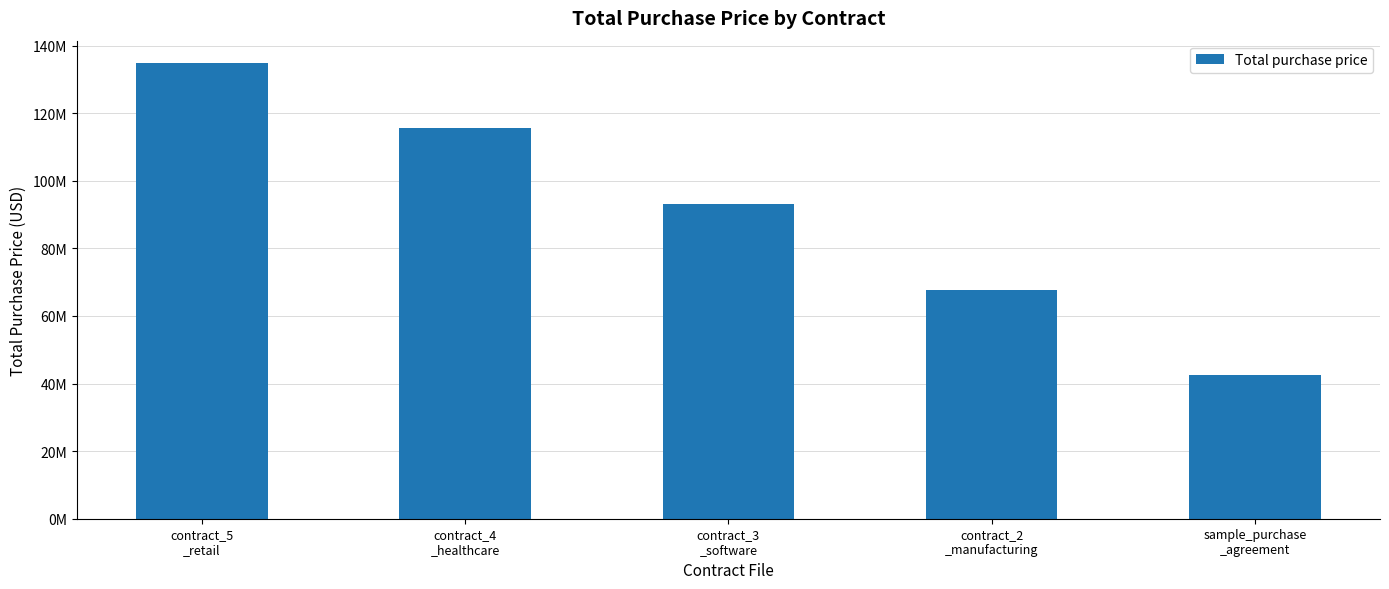

Rank the categories by value from lowest to highest.

sample_purchase
_agreement, contract_2
_manufacturing, contract_3
_software, contract_4
_healthcare, contract_5
_retail